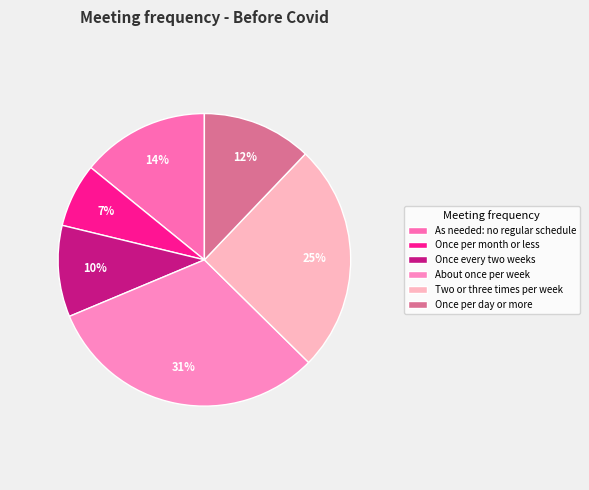

To the nearest percent, what is the difference between the largest and smallest slice percentages?

24%